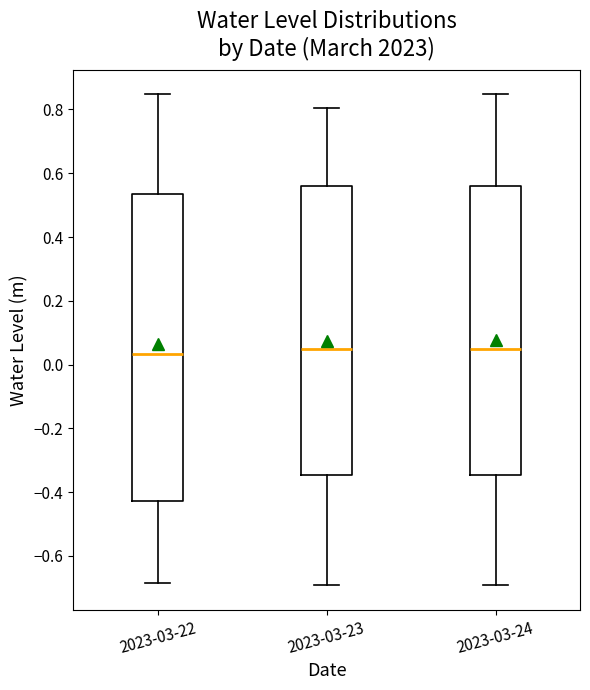

Comparing the boxes themselves (not the whiskers), which one is the tallest?

2023-03-22